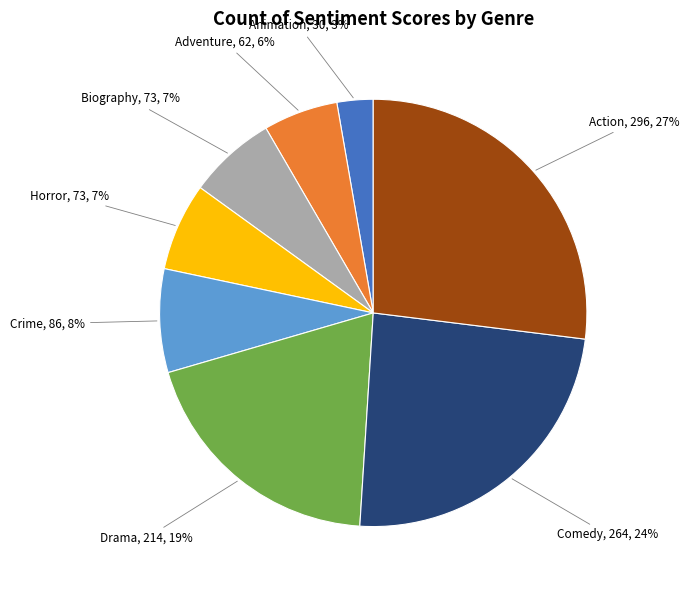

To the nearest percent, what is the difference between the largest and smallest slice percentages?

24%